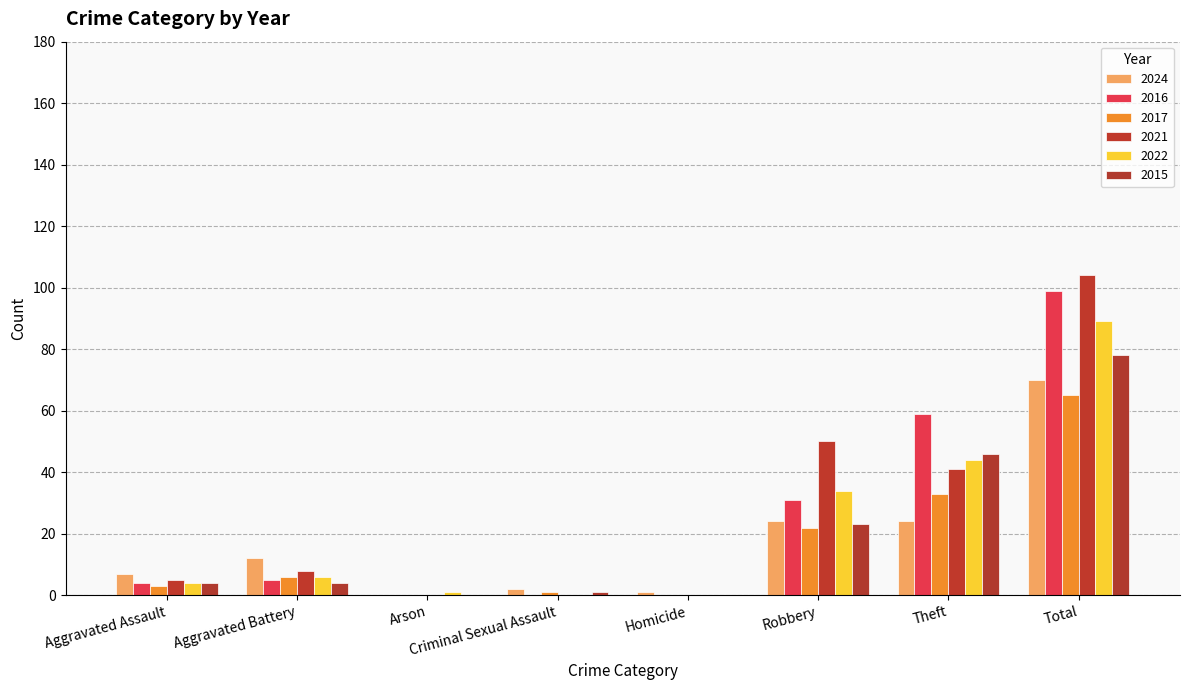

Does the chart contain stacked bars?

No